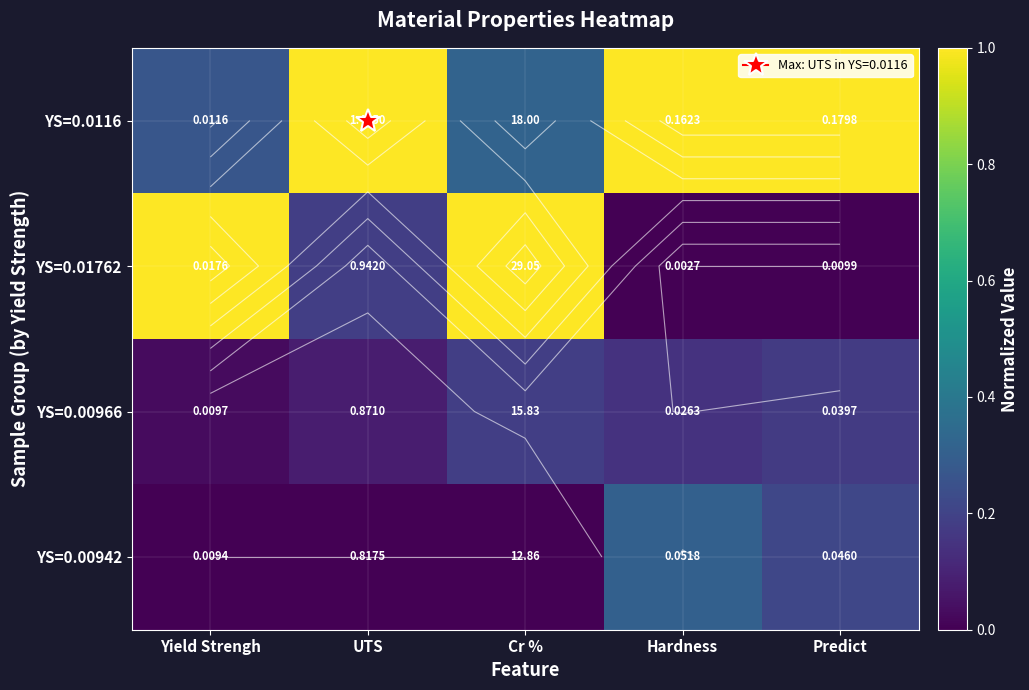

At which label is YS=0.00942 closest to 0?

Yield Strengh